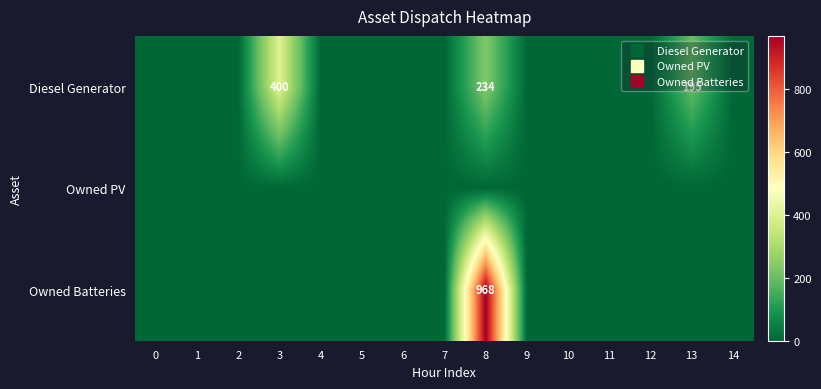

Rank the series at 7 from lowest to highest value.

Diesel Generator, Owned PV, Owned Batteries